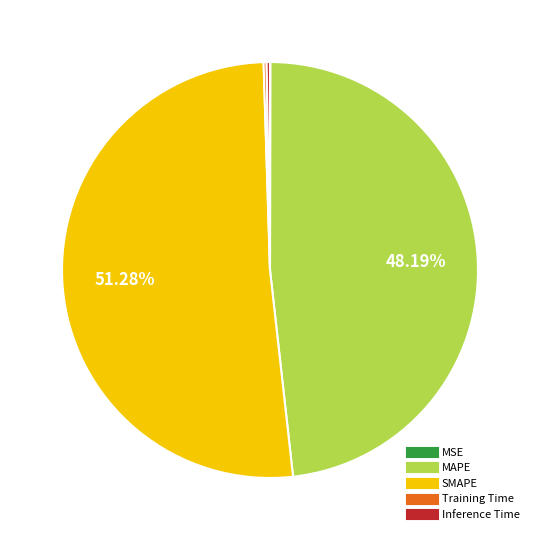

Which slice represents more than half of the pie?

SMAPE